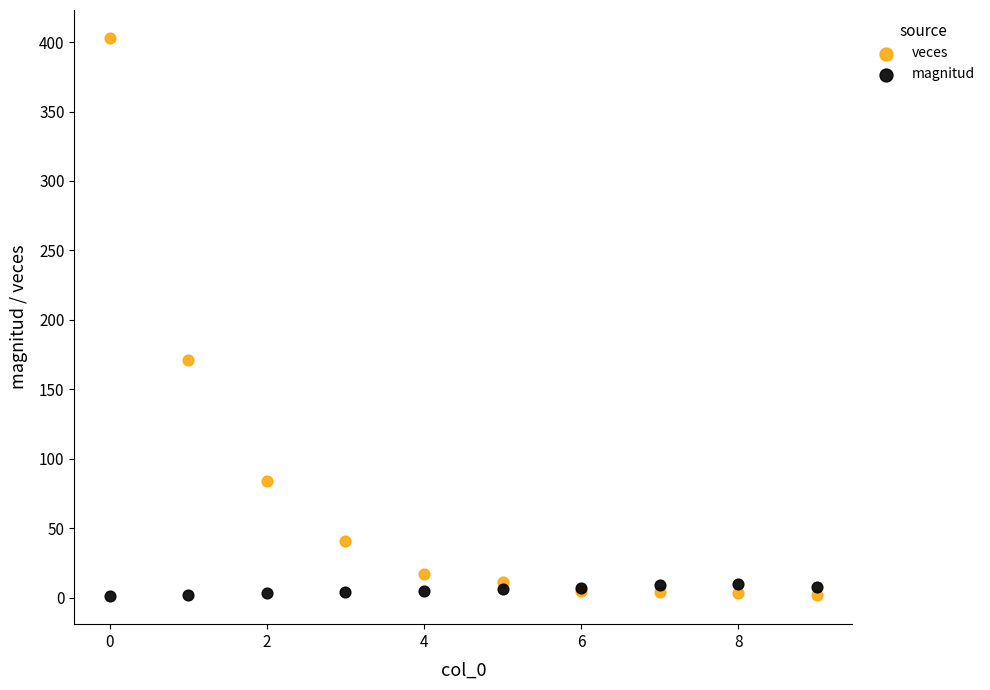

In the veces series, what Y value is closest to 202?

171